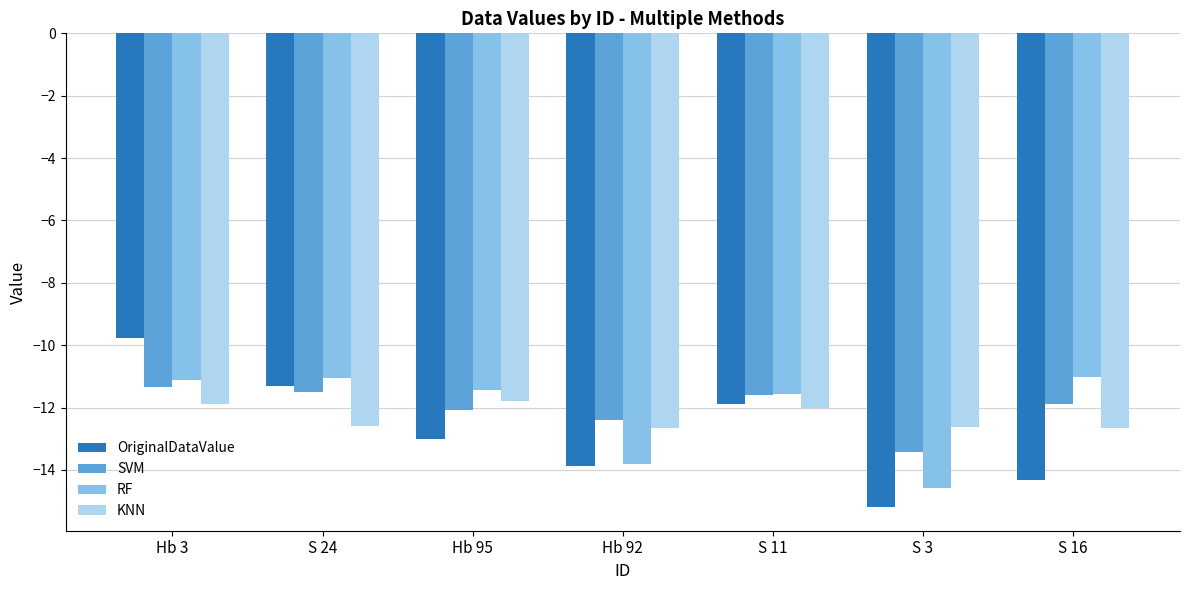

At which label does KNN first exceed -12?

Hb 3